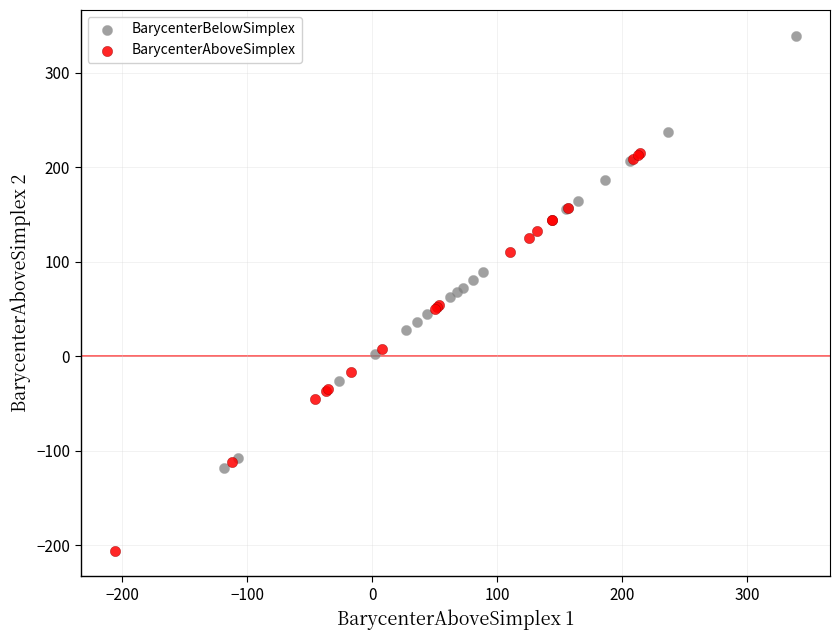

Which series reaches the minimum Y coordinate?

BarycenterAboveSimplex